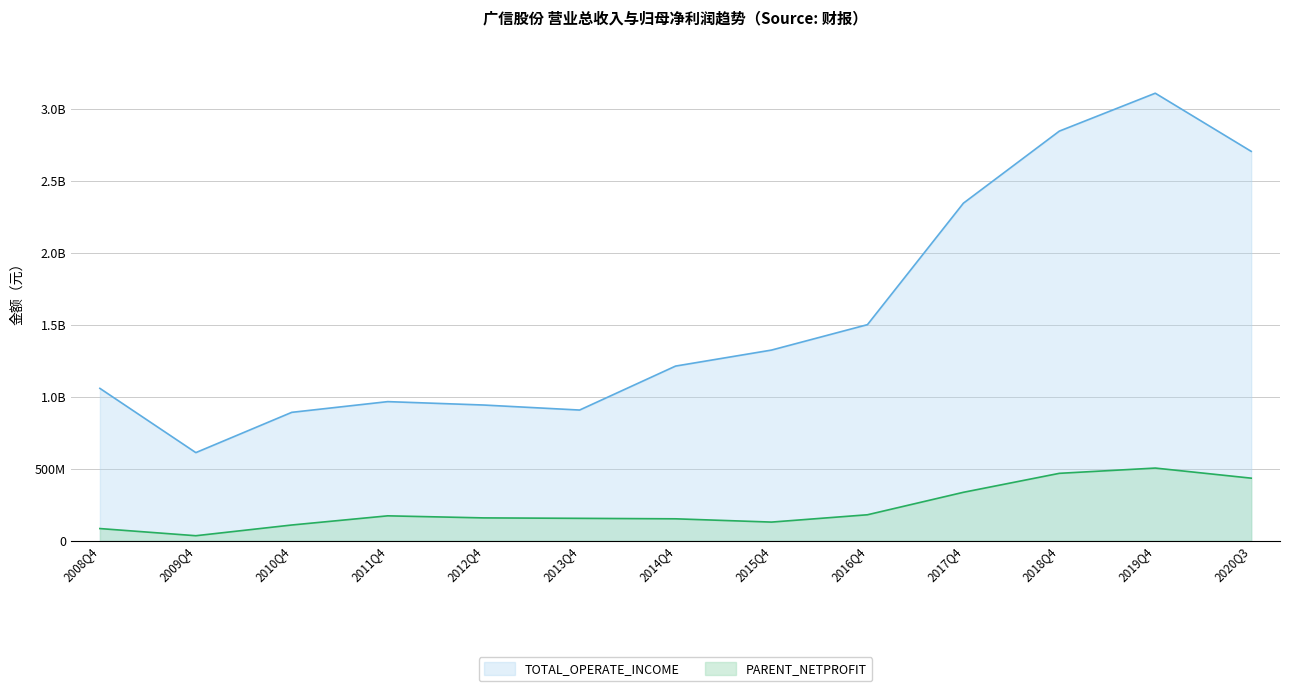

Rank the series by their maximum value, from highest to lowest.

TOTAL_OPERATE_INCOME, PARENT_NETPROFIT